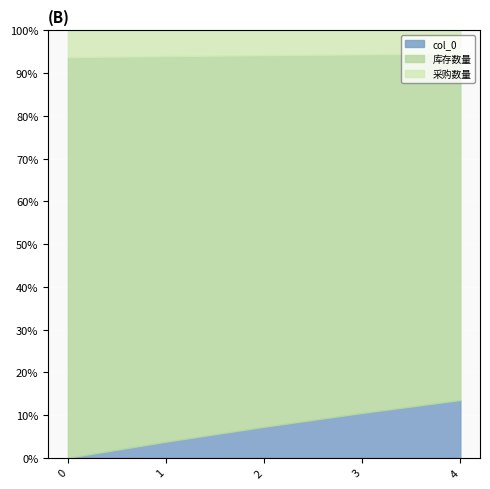

What is the sum of all 采购数量 values?

8.0